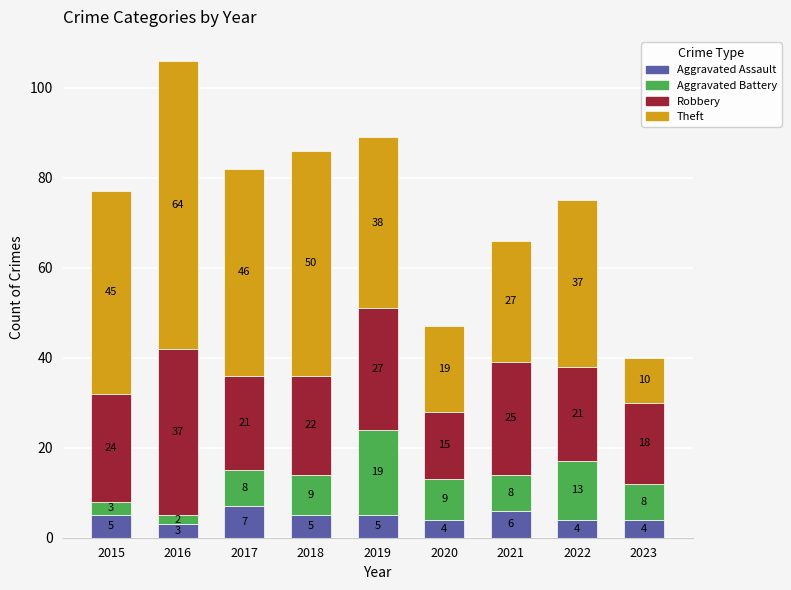

What is the total value across all series at 2017?

82